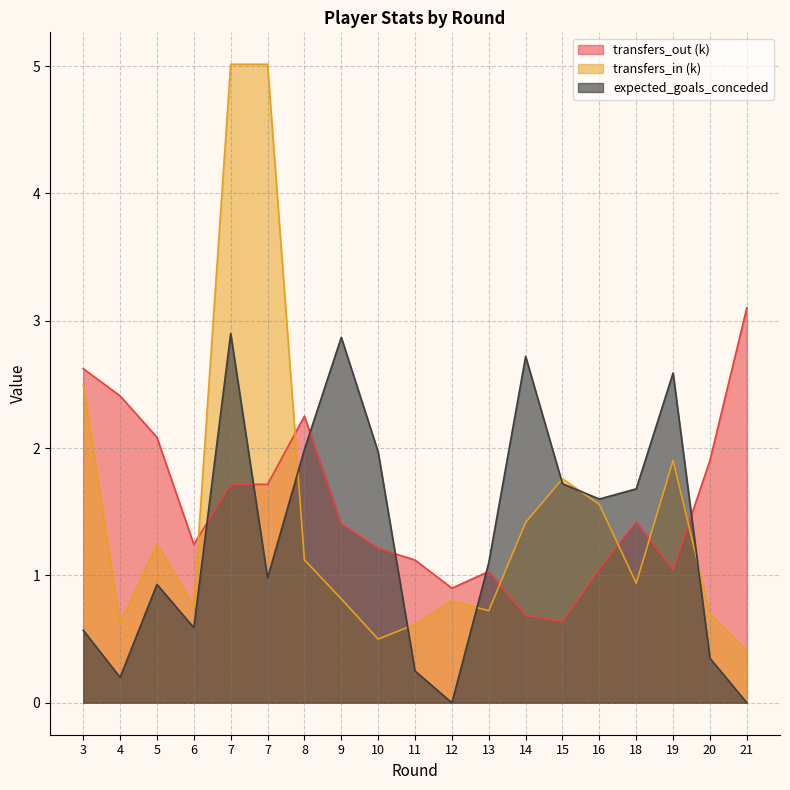

Reading left to right, what are all the values shown in this chart?

expected_goals_conceded: 3=0.6	4=0.2	5=0.9	6=0.6	7=2.9	7=1.0	8=2.0	9=2.9	10=2.0	11=0.2	12=0.0	13=1.1	14=2.7	15=1.7	16=1.6	18=1.7	19=2.6	20=0.3	21=0.0
transfers_in: 3=2.5	4=0.6	5=1.2	6=0.8	7=5.0	7=5.0	8=1.1	9=0.8	10=0.5	11=0.6	12=0.8	13=0.7	14=1.4	15=1.8	16=1.6	18=0.9	19=1.9	20=0.7	21=0.4
transfers_out: 3=2.6	4=2.4	5=2.1	6=1.2	7=1.7	7=1.7	8=2.3	9=1.4	10=1.2	11=1.1	12=0.9	13=1.0	14=0.7	15=0.6	16=1.1	18=1.4	19=1.0	20=1.9	21=3.1